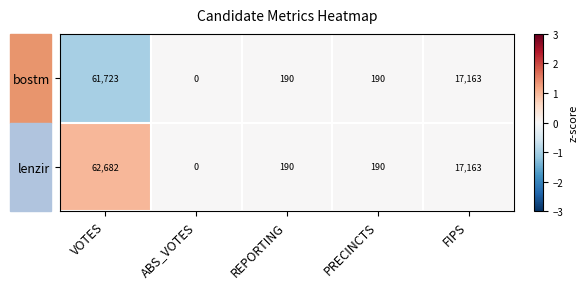

What is the minimum value shown in the chart?

0